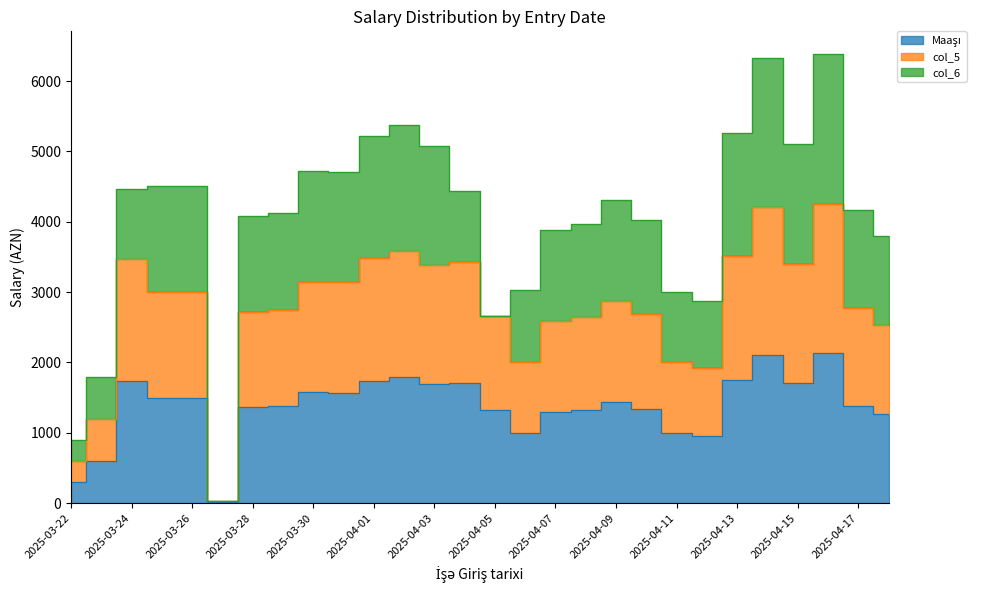

True or false: Maaşı has a value of 686 at 2025-04-16.

False